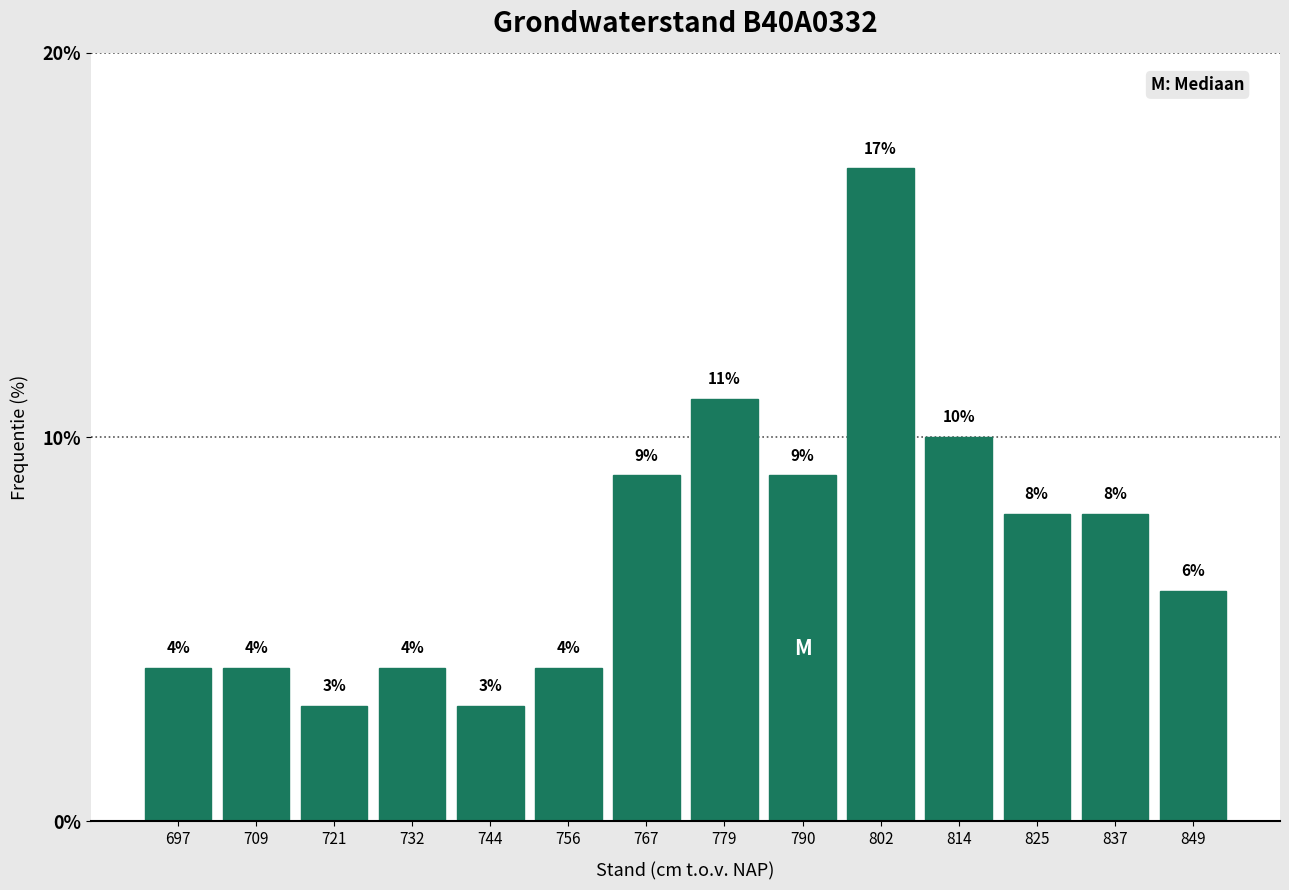

Which range on the x-axis has the tallest bar?

796 to 808